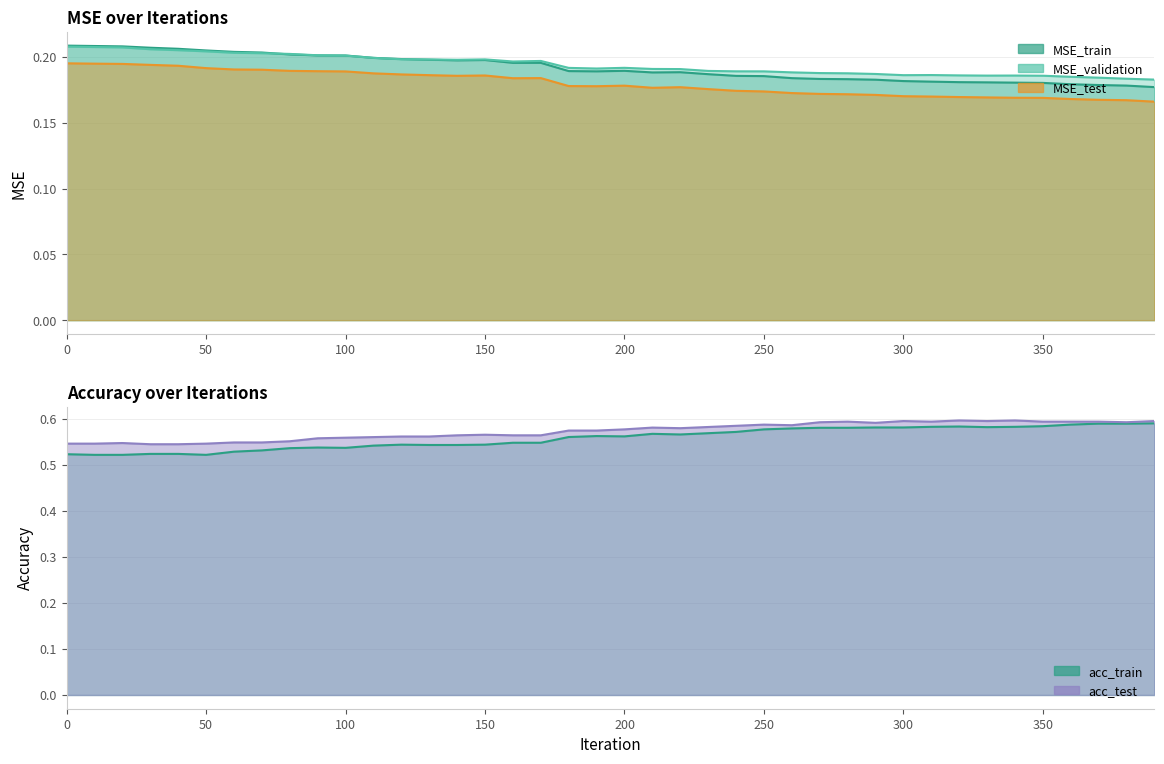

What is the total value across all series at 320?

0.5